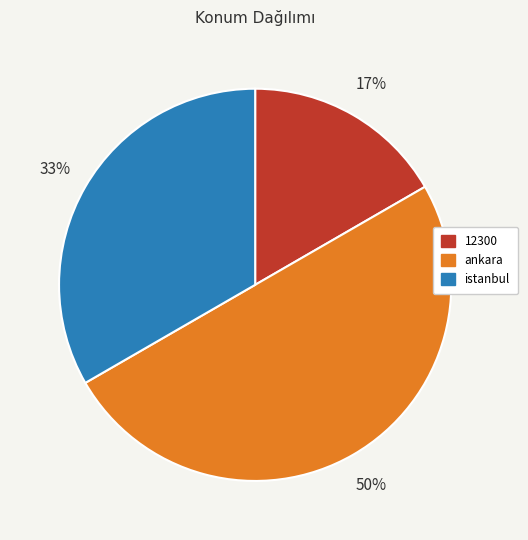

Which category has the smallest portion of the pie?

12300